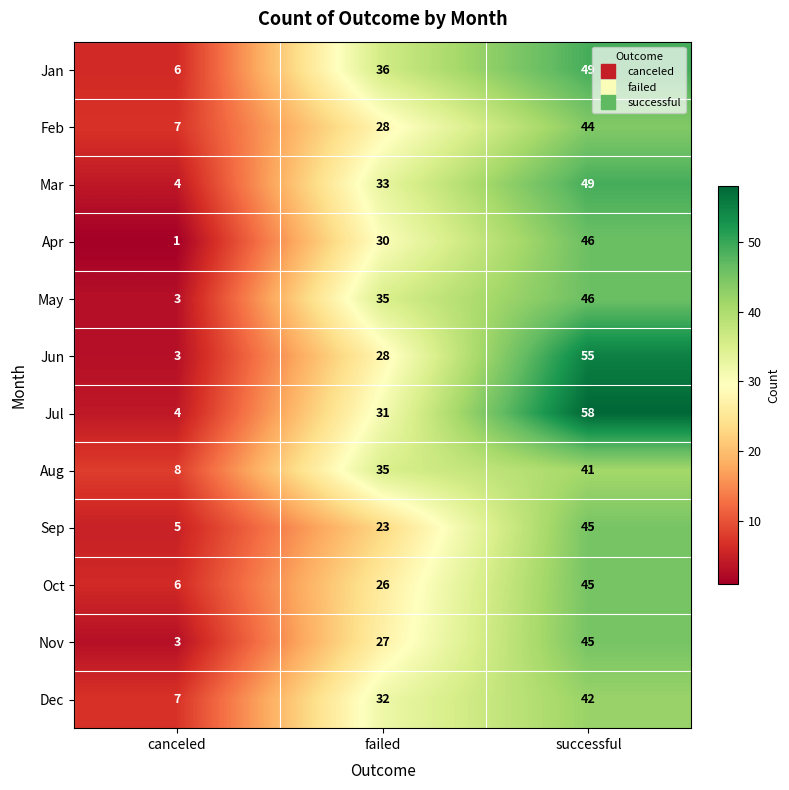

The Dec series shows 15 at successful. True or false?

False